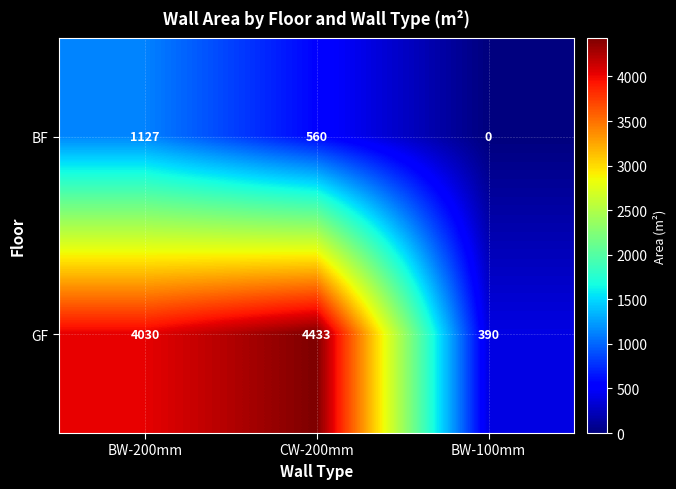

What is the total value across all series at BW-100mm?

390